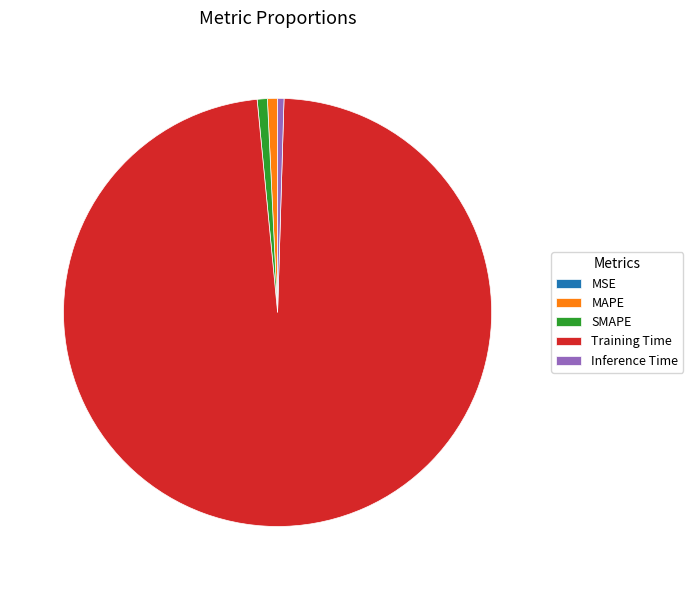

What is the majority slice?

Training Time